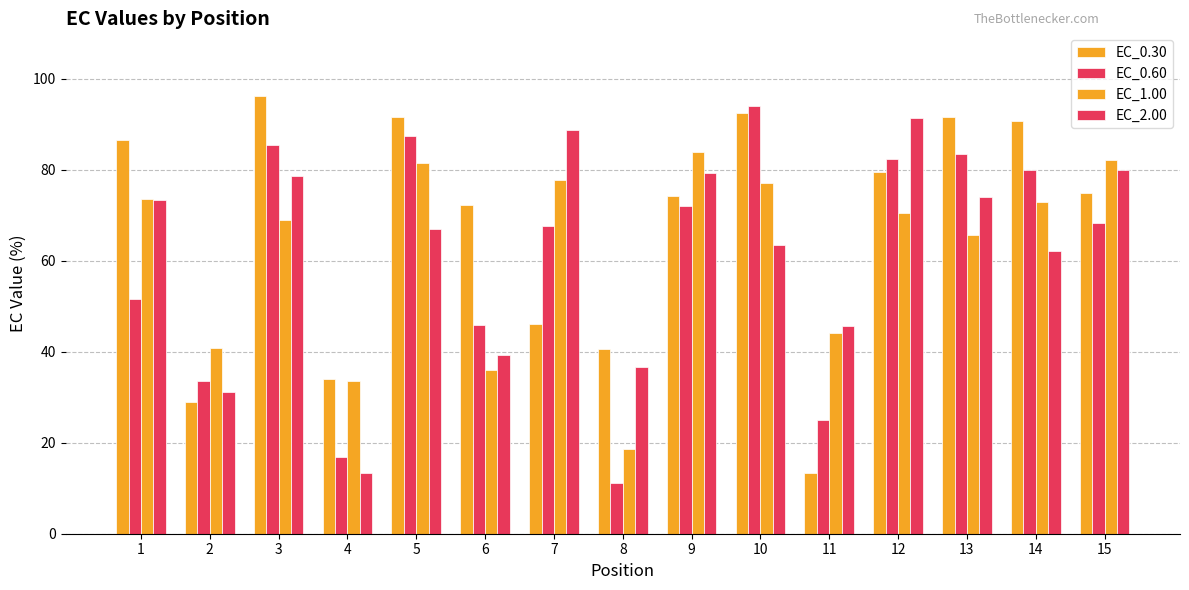

How many categories are shown in the chart?

15